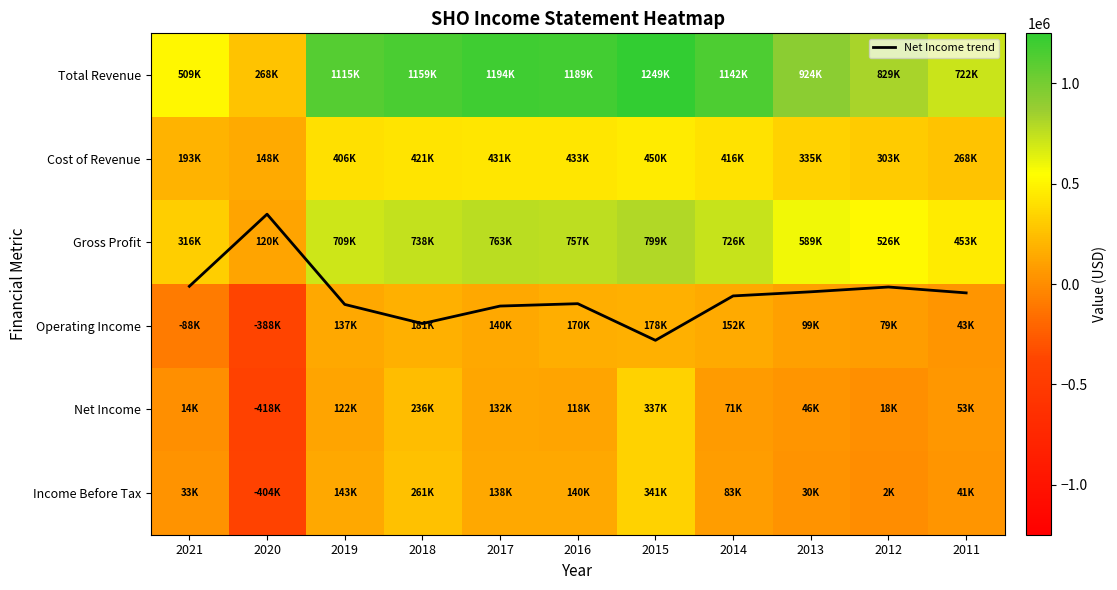

What is the sum of all Operating Income values?

703200.0